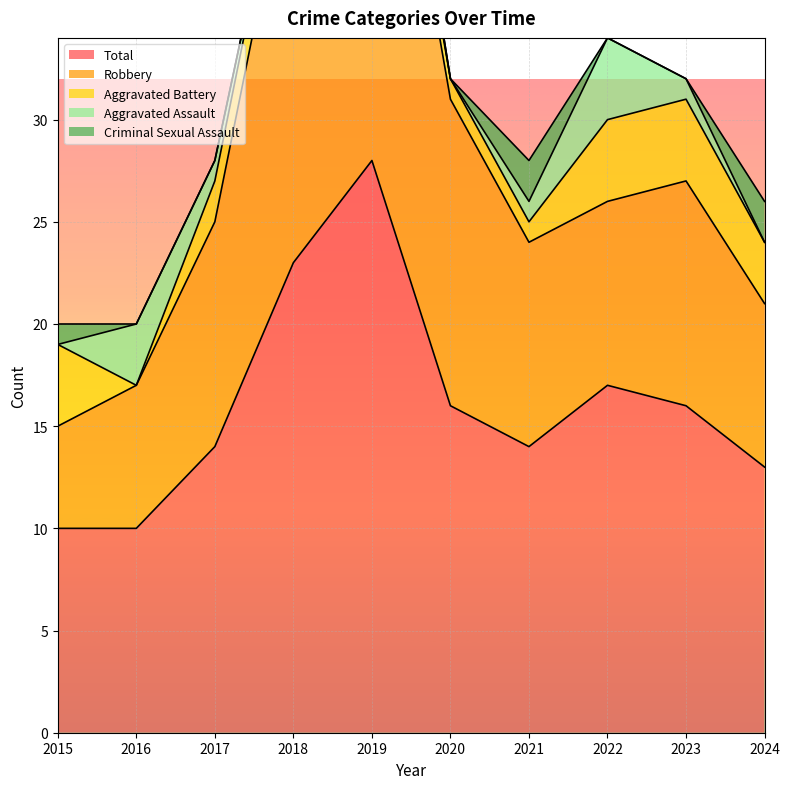

True or false: Total and Aggravated Battery cross at least once.

False